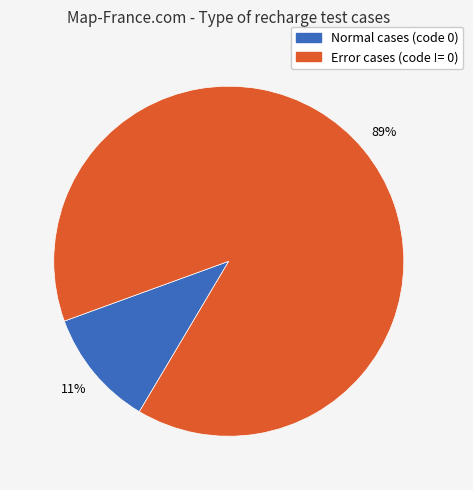

Which has a higher value, Normal cases (code 0) or Error cases (code != 0)?

Error cases (code != 0)